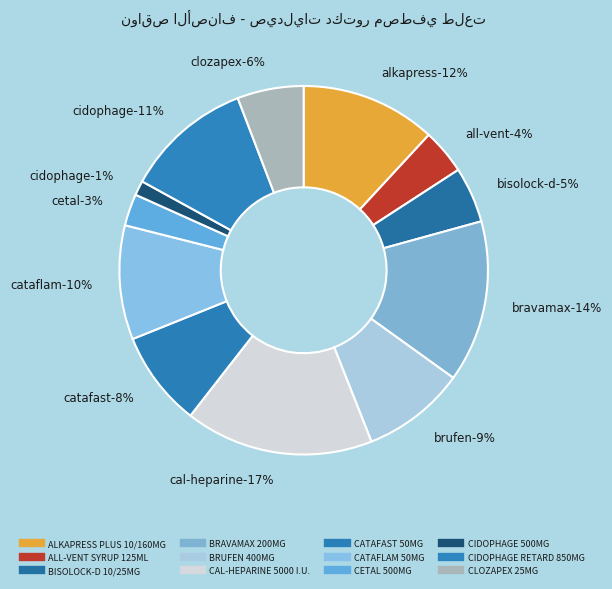

To the nearest percent, what is the average slice percentage?

8%